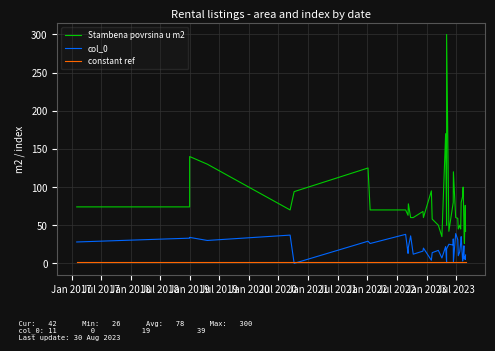

Rank the series by their maximum value, from highest to lowest.

Stambena povrsina u m2, col_0, constant ref